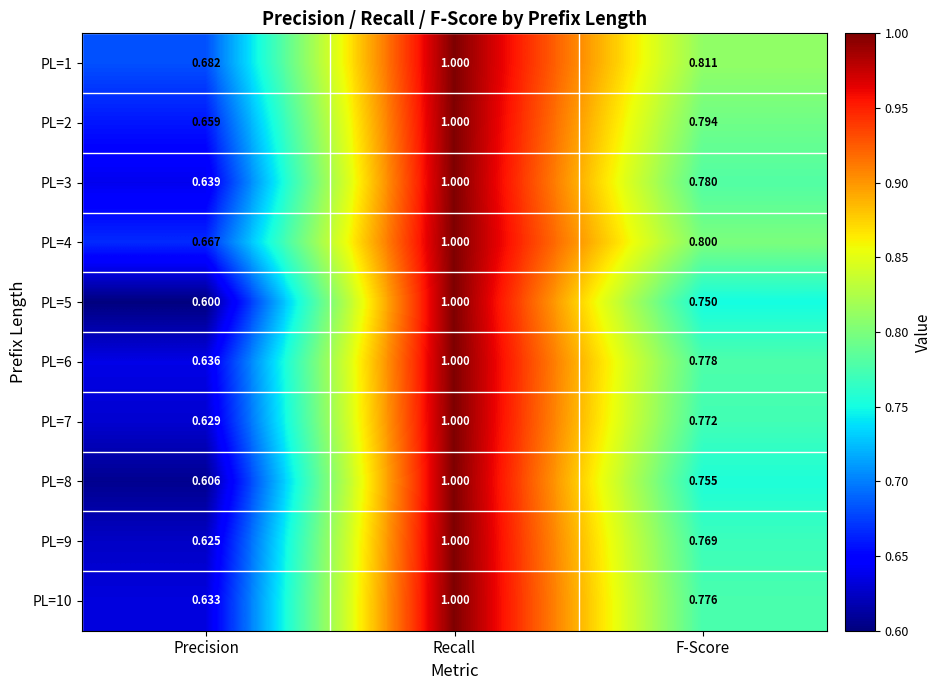

At how many categories does at least one series exceed 0?

3